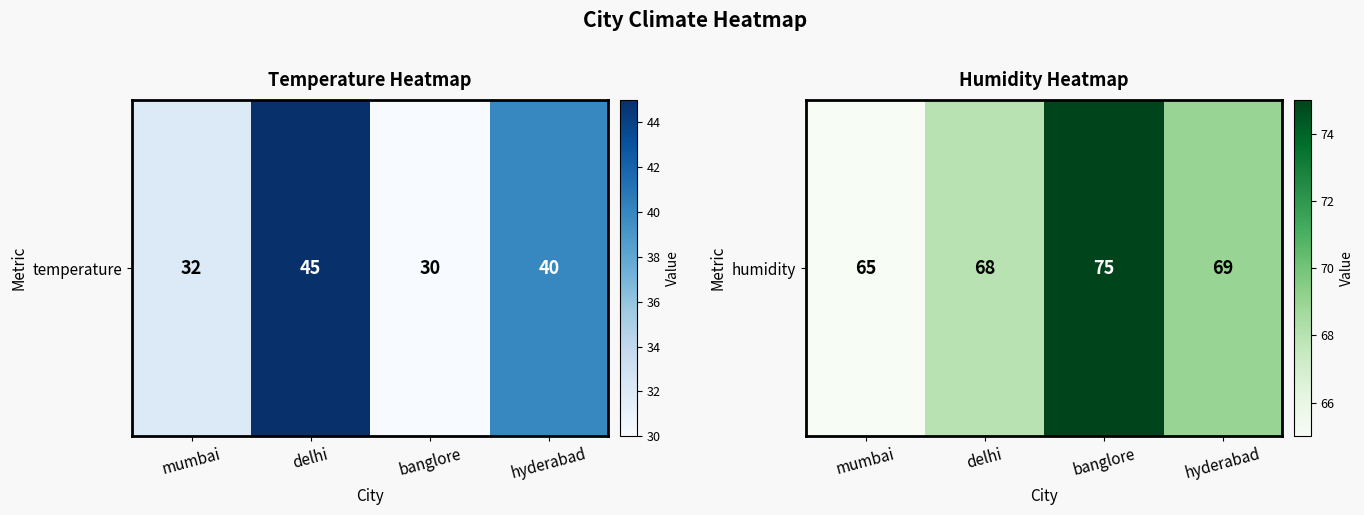

Approximately how many times larger is the value at banglore compared to hyderabad?

1.1